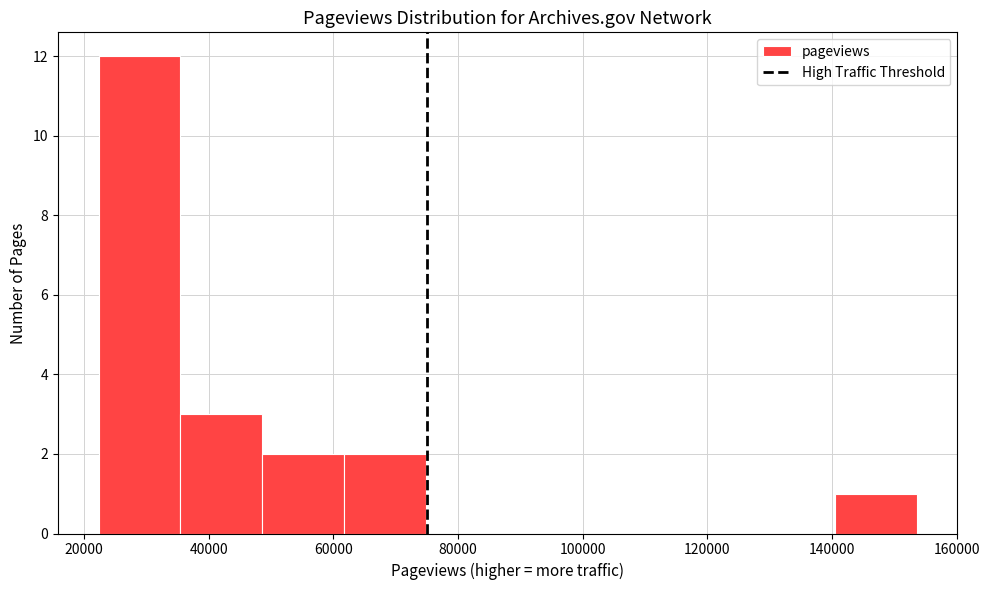

Reading left to right, list every bar in this chart as the range it spans on the x-axis followed by its height. Neither the bar edges nor the heights are printed on the chart, so give them approximately, as read against the axes.

22000 to 36000: 12
36000 to 48000: 3
48000 to 62000: 2
62000 to 74000: 2
74000 to 88000: 0
88000 to 102000: 0
102000 to 114000: 0
114000 to 128000: 0
128000 to 140000: 0
140000 to 154000: 1